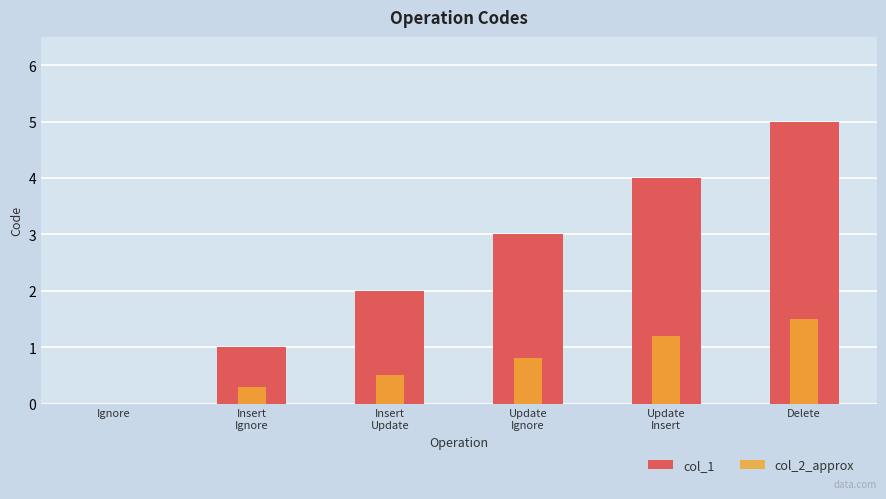

Which category has the highest value across all series?

Delete